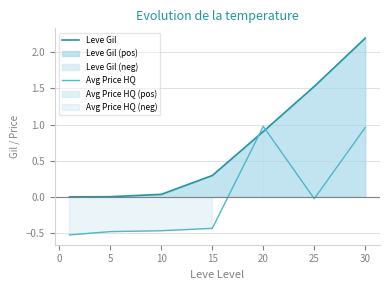

True or false: Avg Price HQ has more than 1 interior local peaks.

False